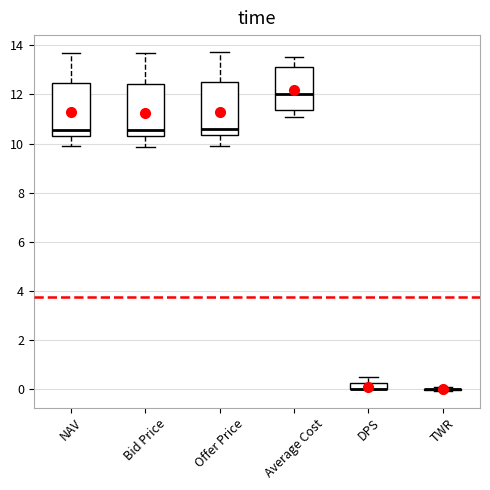

Where is the lower edge of the box for NAV on the y-axis? The values are not printed on the chart, so give them approximately, as read against the axis.

10.4